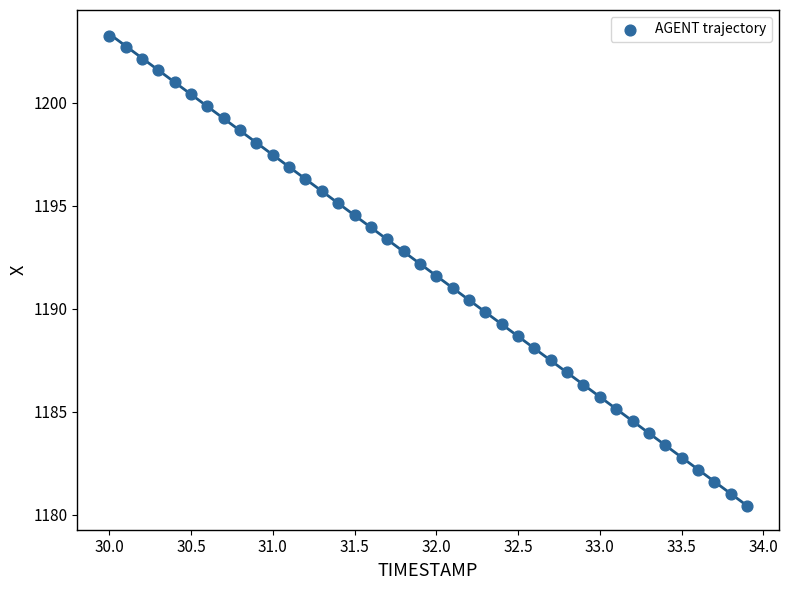

What is the range of Y values (max minus min)?

22.8